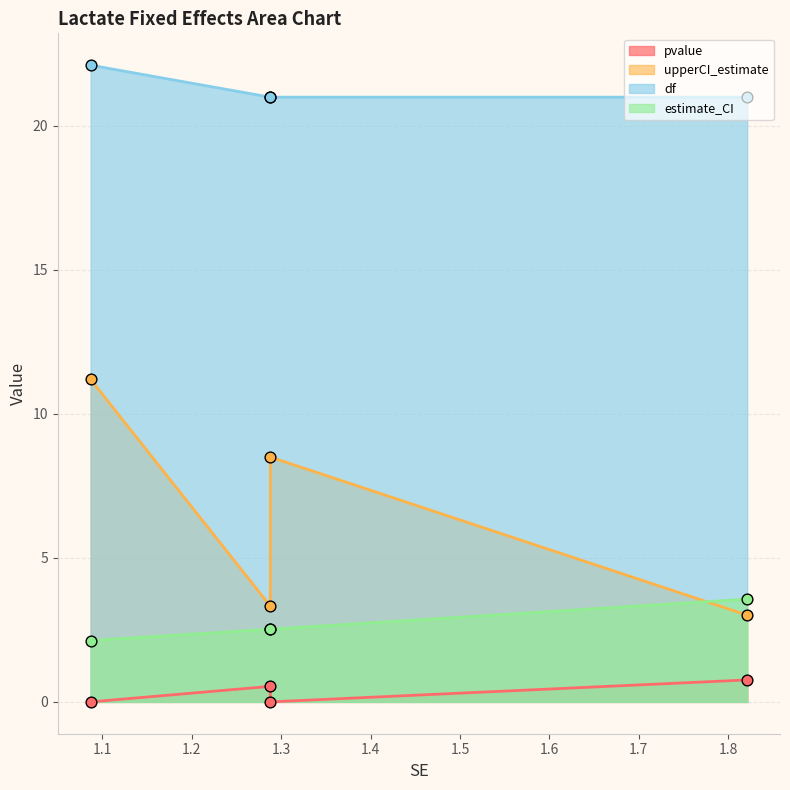

What is the total value across all series at 1.086781345859811?

35.4